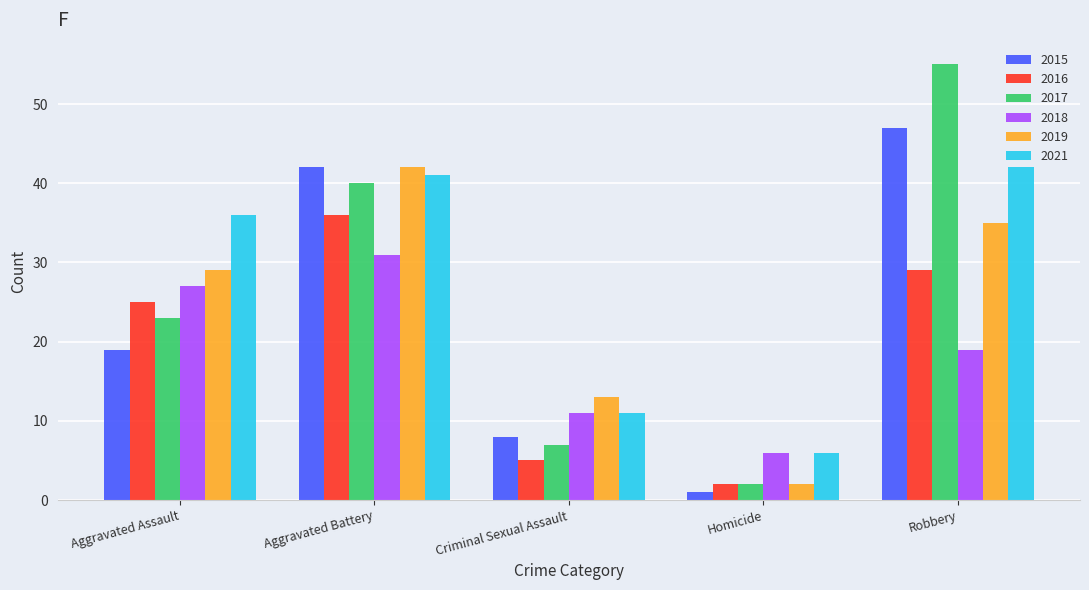

What is the spread (max minus min) of values at Robbery?

36